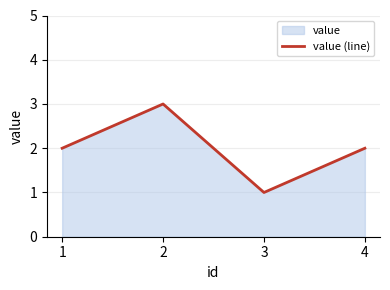

Reading left to right, what are all the values shown in this chart?

1=2	2=3	3=1	4=2